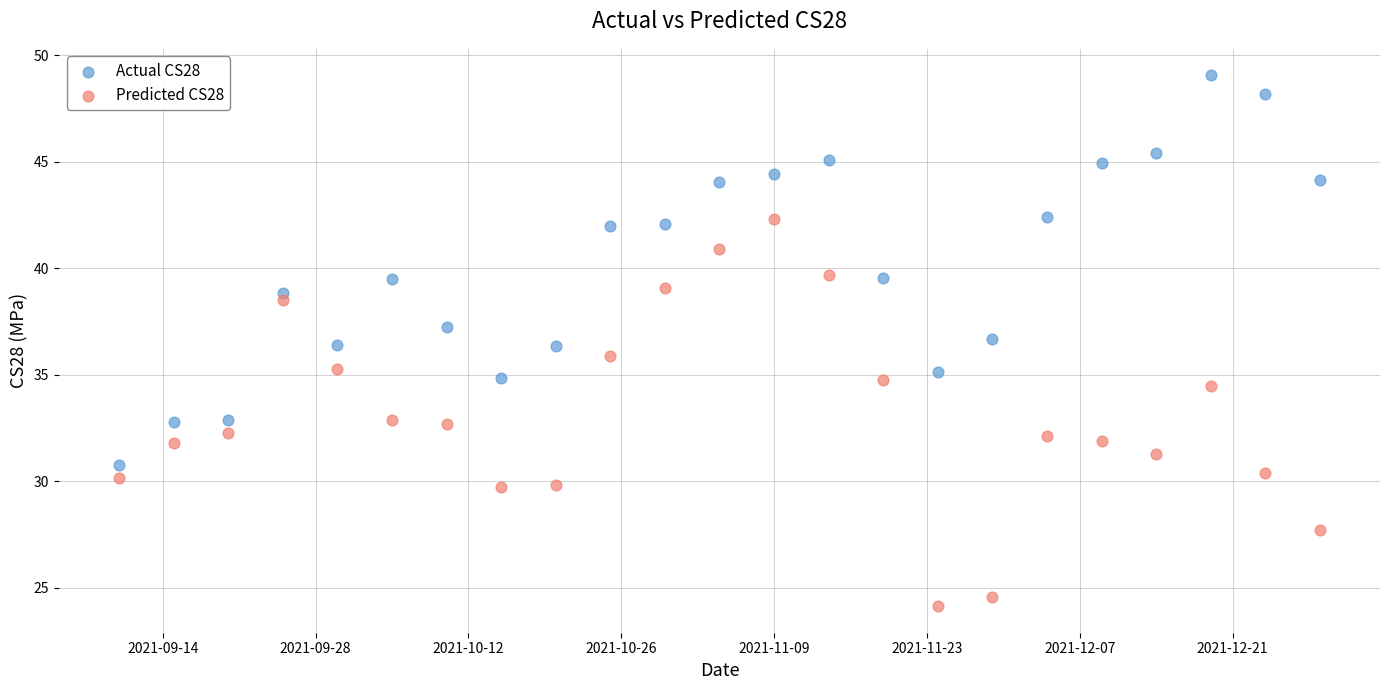

Which series contains the lowest Y value?

Predicted CS28